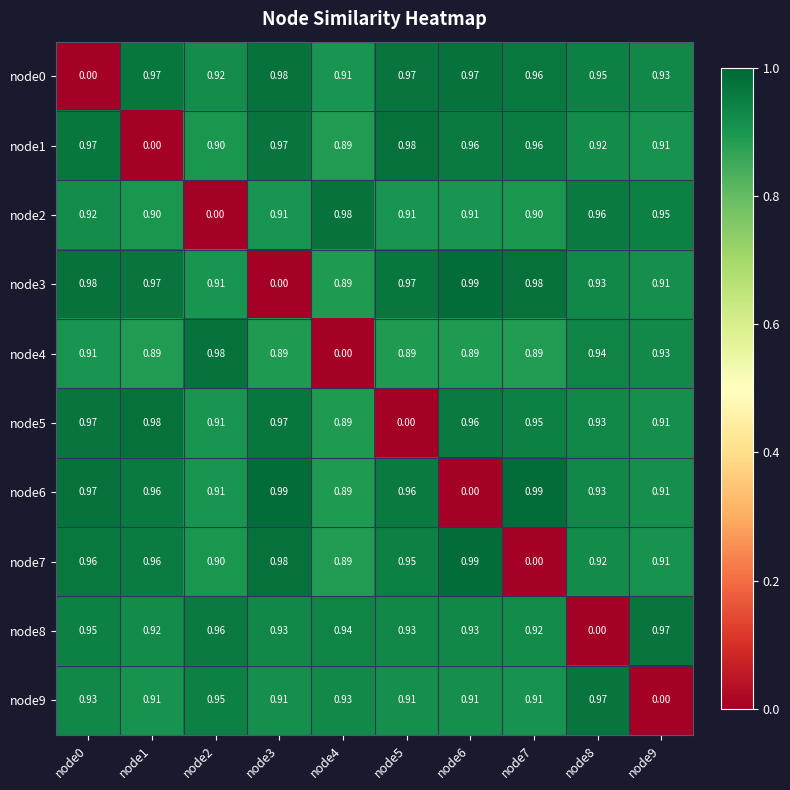

Is the value of node2 at node7 greater than the value of node4 at node4?

Yes